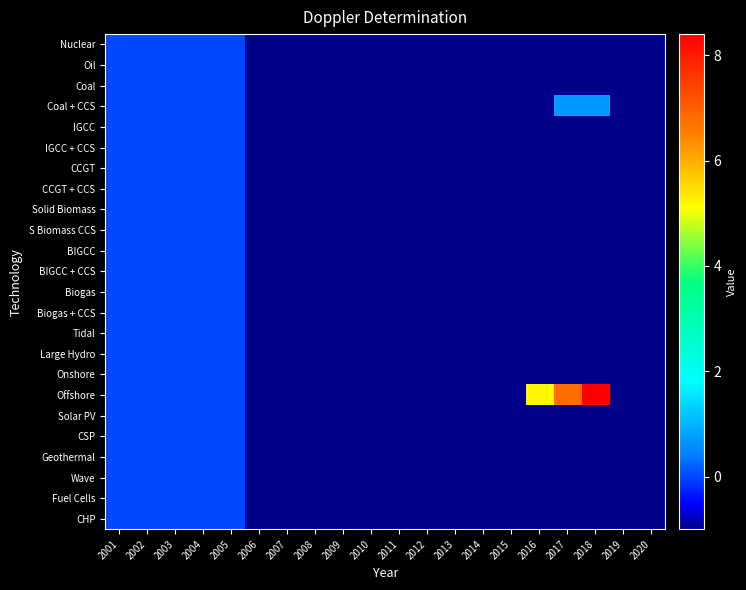

At which category does the chart reach its peak across all series?

2018